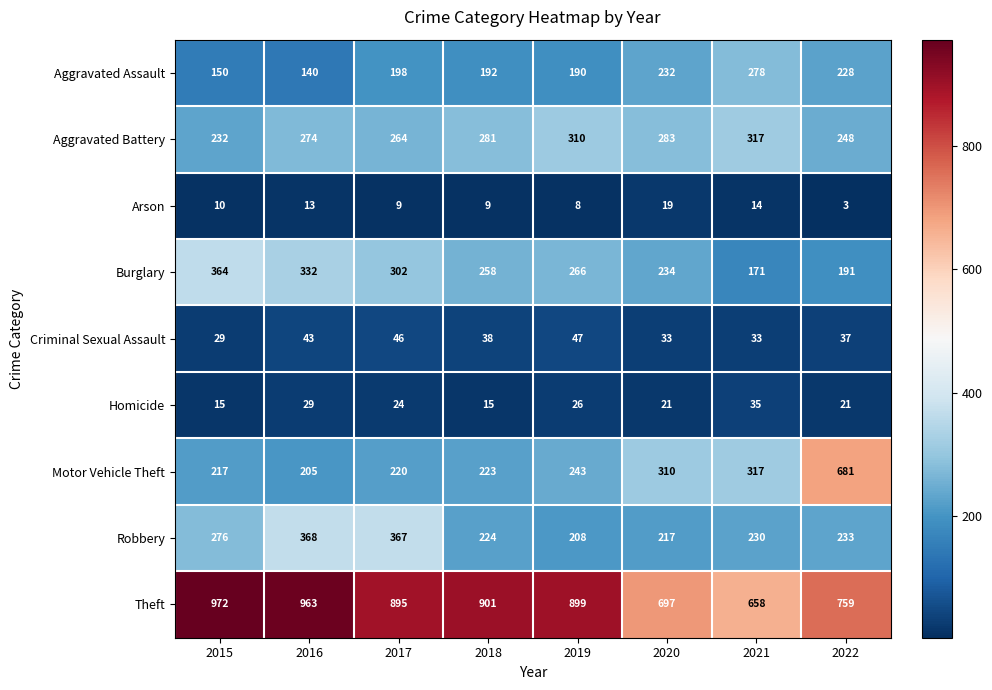

At which label is Homicide closest to 25?

2017